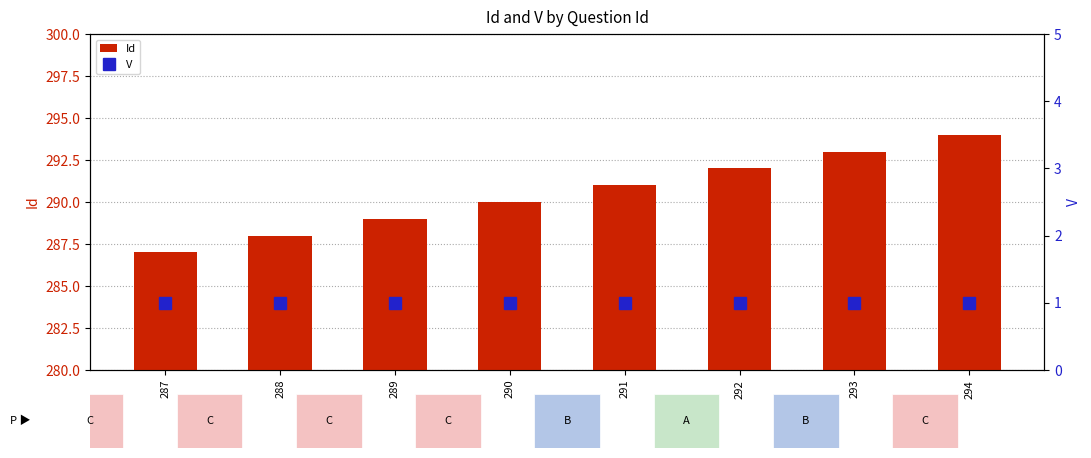

Where is Id nearest to the value 290?

290